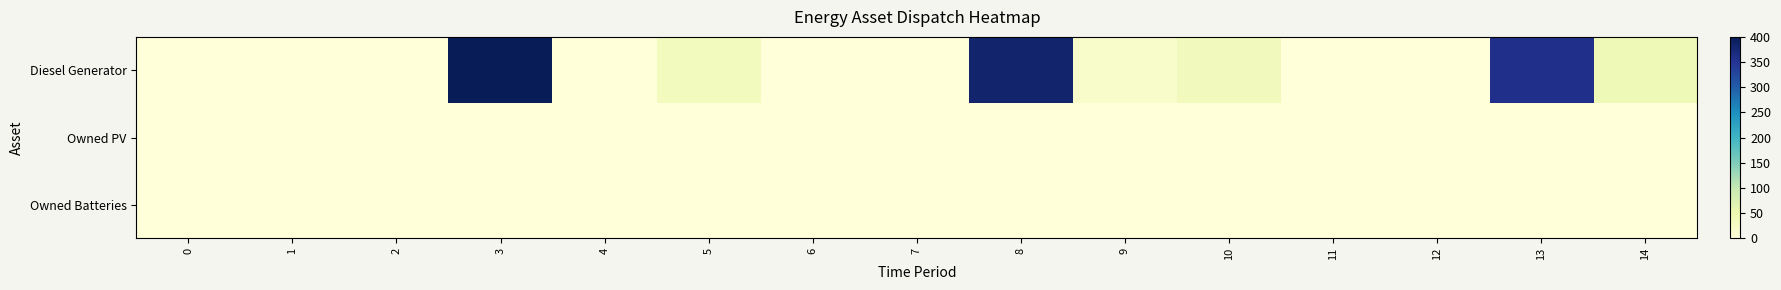

Which has a higher value, 8 or 11?

8